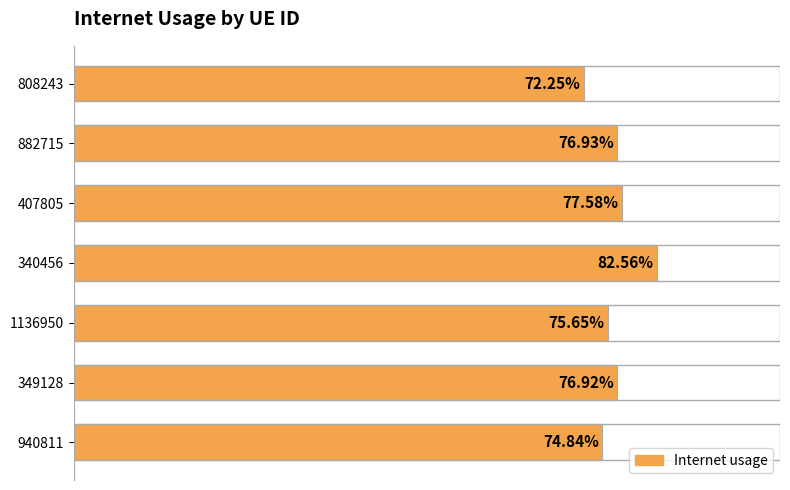

What is the smallest value displayed?

0.7